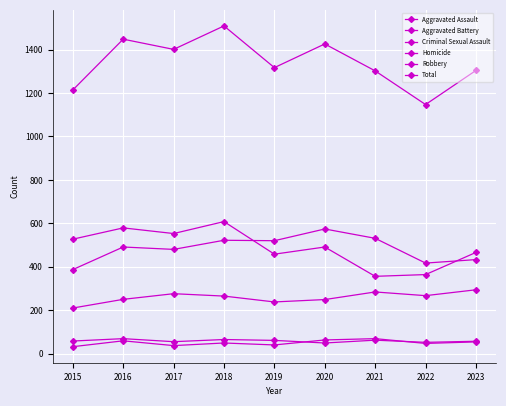

How many distinct data groups are displayed?

6